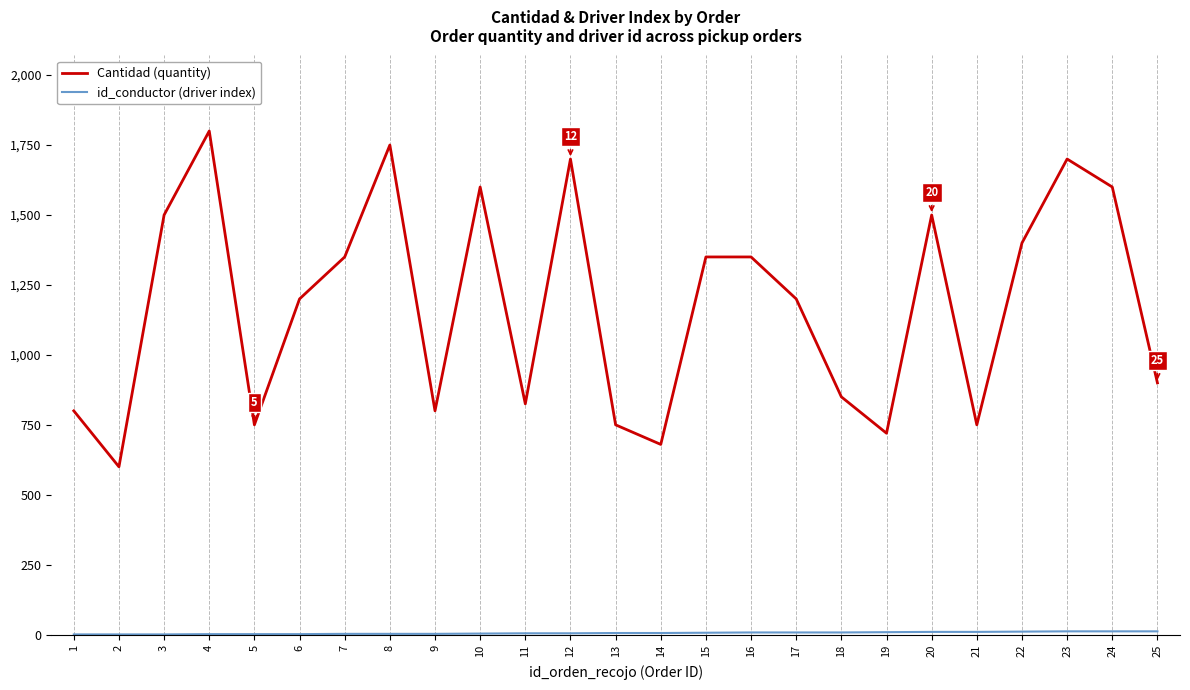

Which series has the largest total across all categories?

Cantidad (quantity)